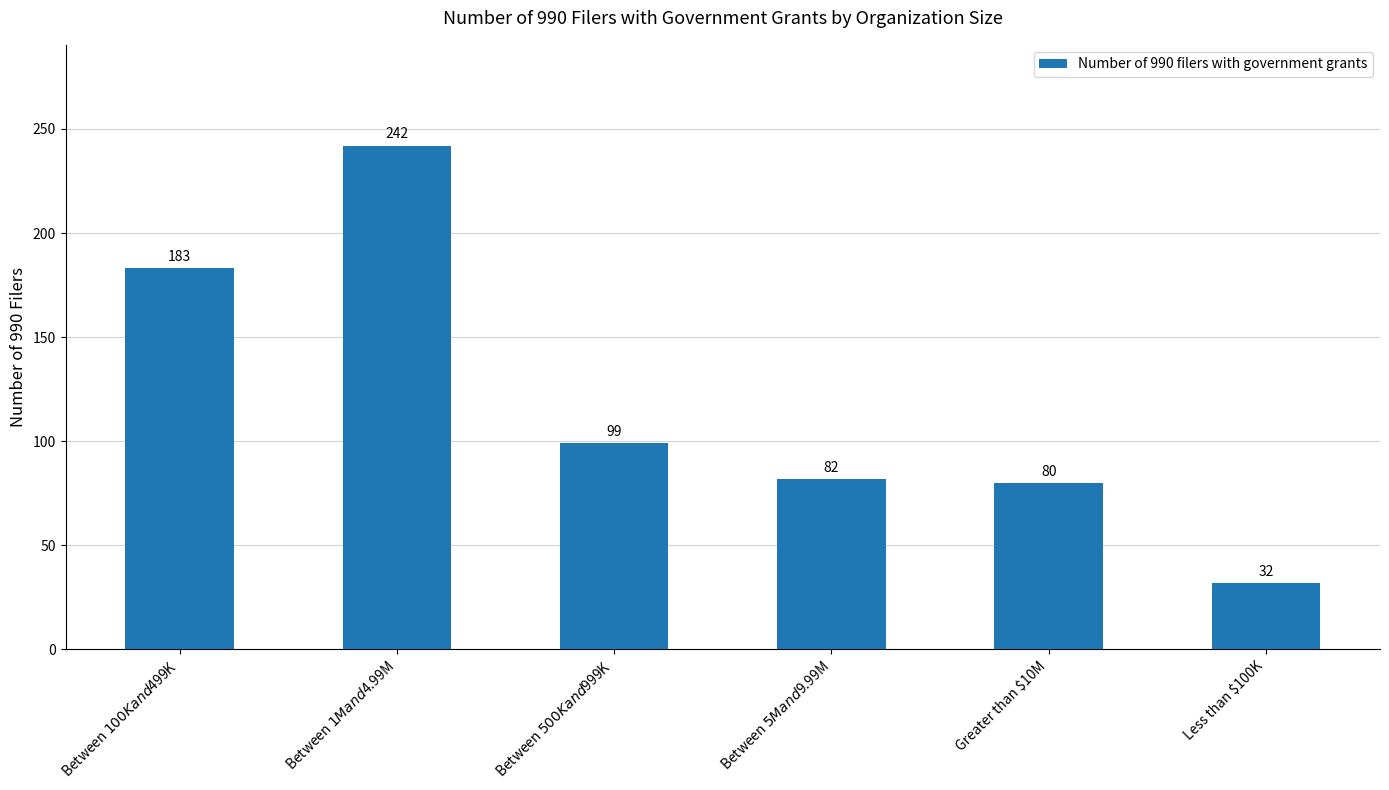

What is the greatest value displayed?

242